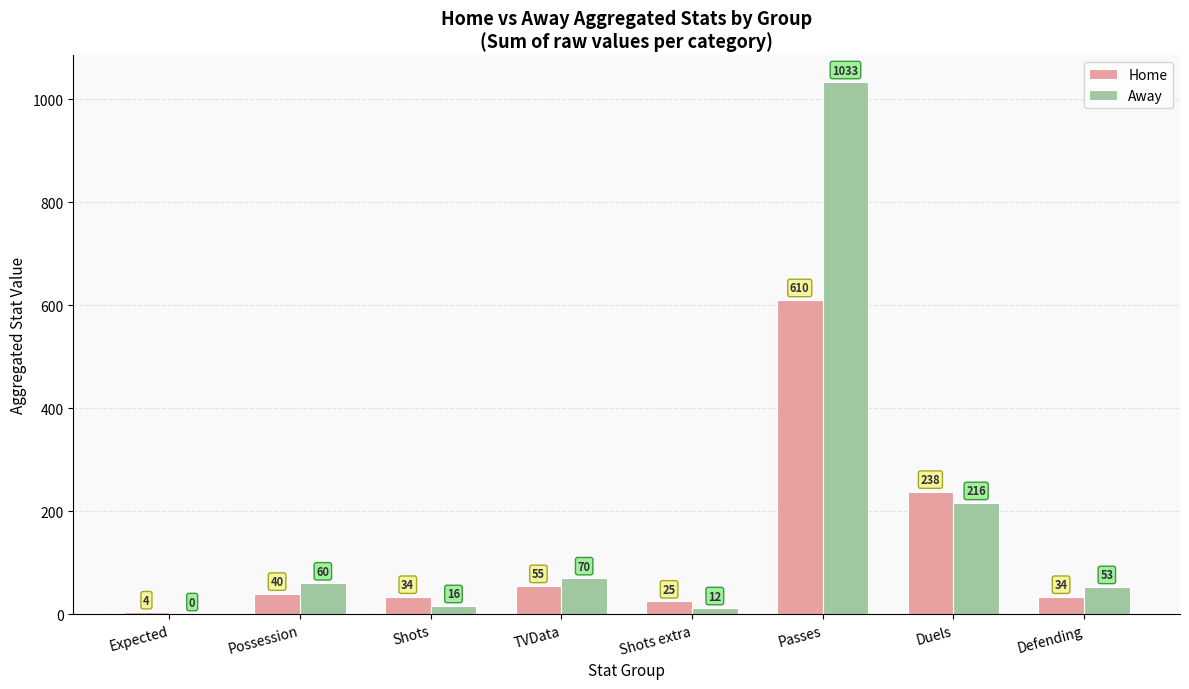

How many data points does each series have?

8